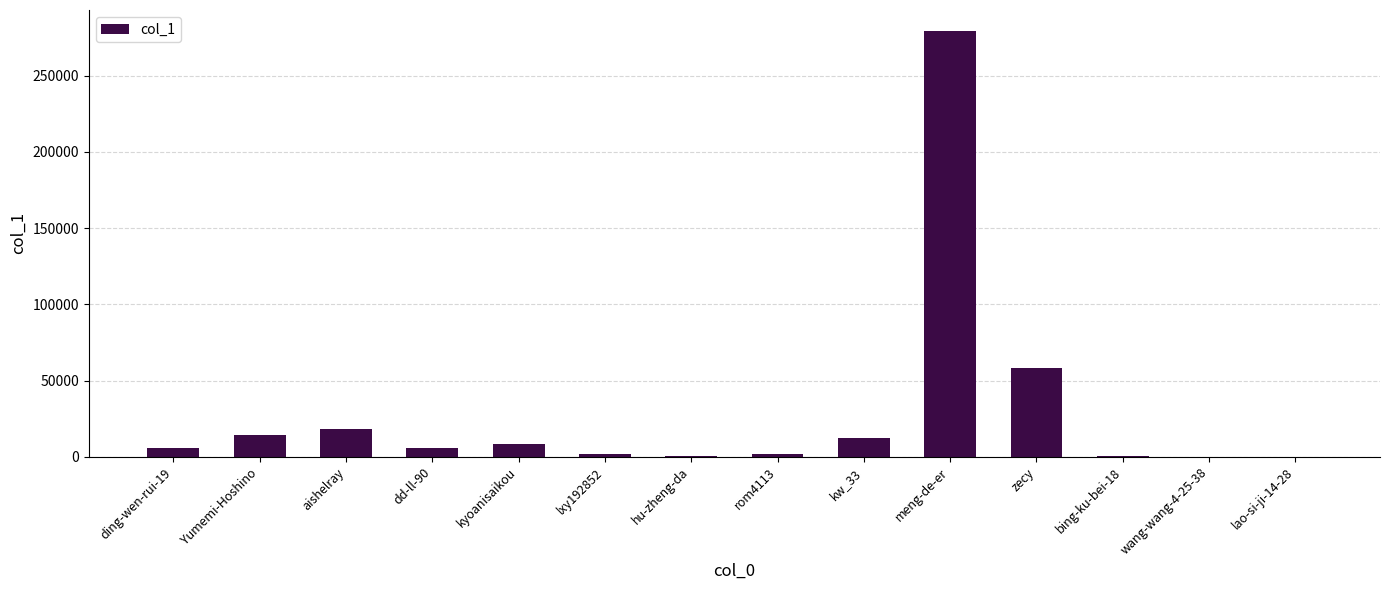

True or false: the data shows 1534 at lxy192852.

True